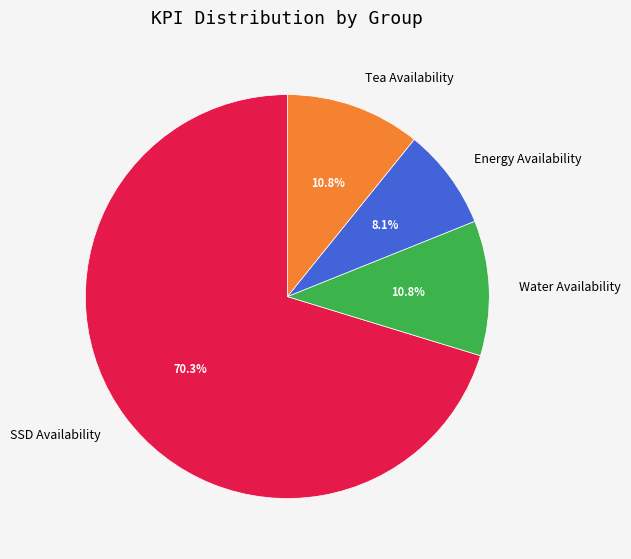

What is the total percentage of Energy Availability and Tea Availability?

18.9%